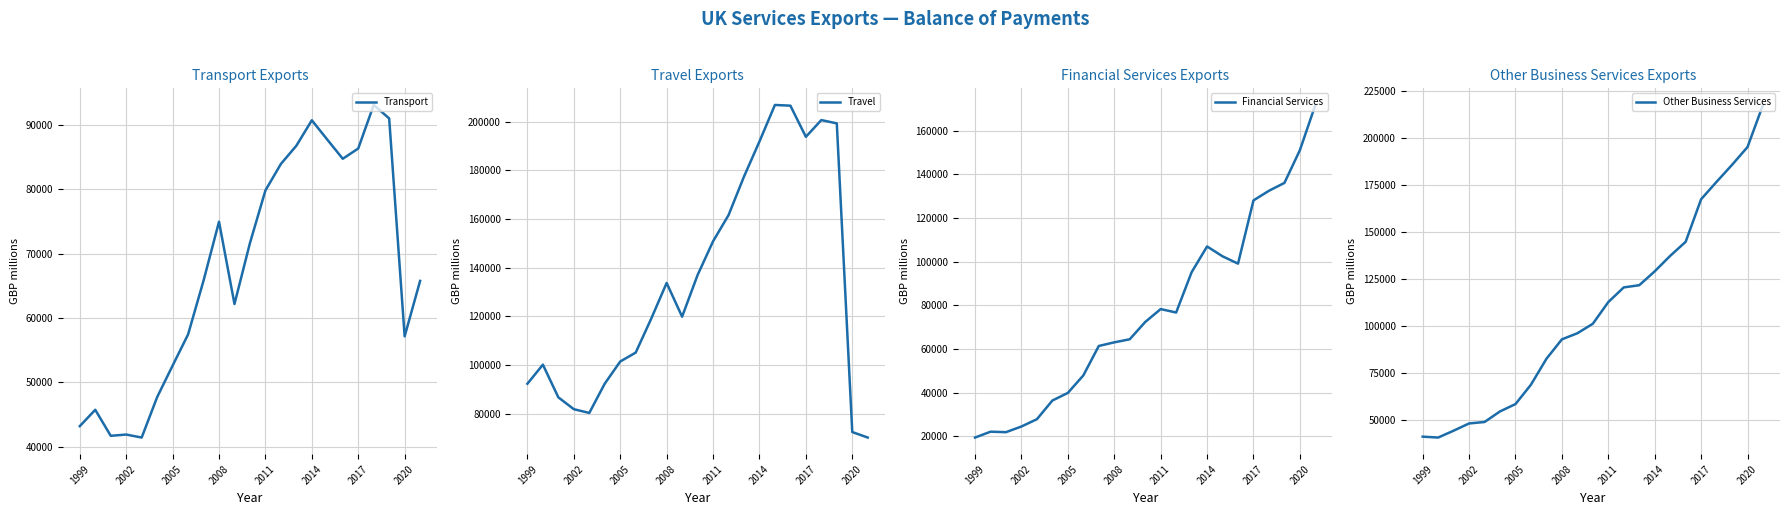

Reading left to right, extract all data points from this chart.

Transport: 43218	45758	41716	41912	41446	47723	52622	57462	65824	74973	62189	71656	79830	83944	86776	90729	87725	84749	86342	93107	91017	57168	65777
Travel: 92338	100187	86733	81869	80332	92387	101470	105140	119037	133761	119902	137010	150867	161632	177484	191918	206936	206650	193834	200724	199364	72481	70214
Financial Services: 19433	22117	21899	24496	27840	36389	39878	47882	61376	63027	64437	72348	78271	76692	95131	106949	102435	99074	128035	132448	136046	151033	171740
Other Business Services: 40976	40497	44146	47996	48775	54398	58302	68619	82382	92738	95984	101029	112568	120382	121530	128915	137148	144614	167270	176540	185573	195046	217426